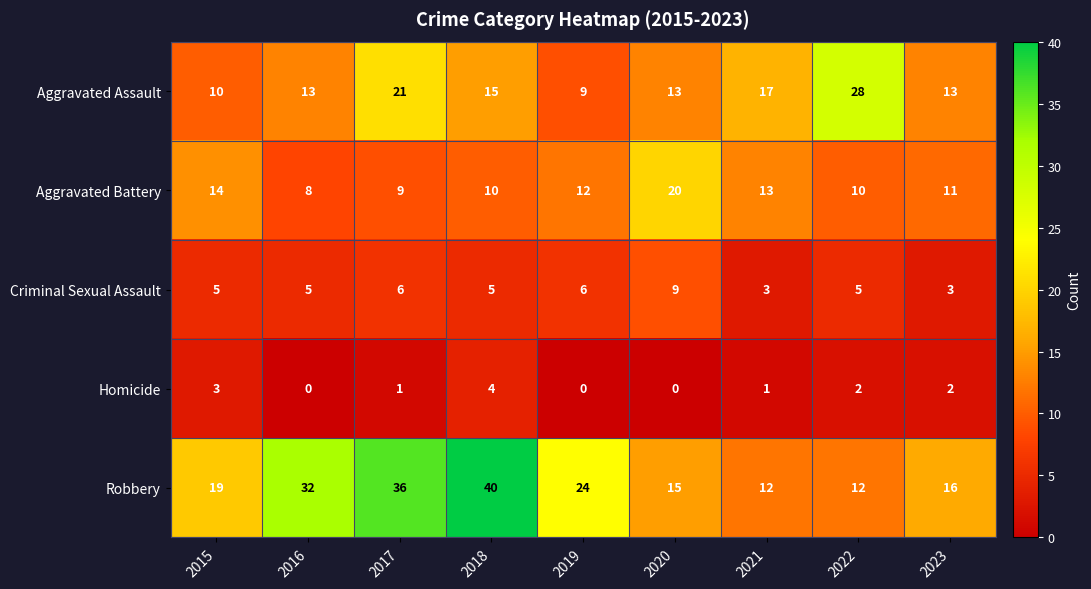

What is the highest value of the Aggravated Assault series?

28